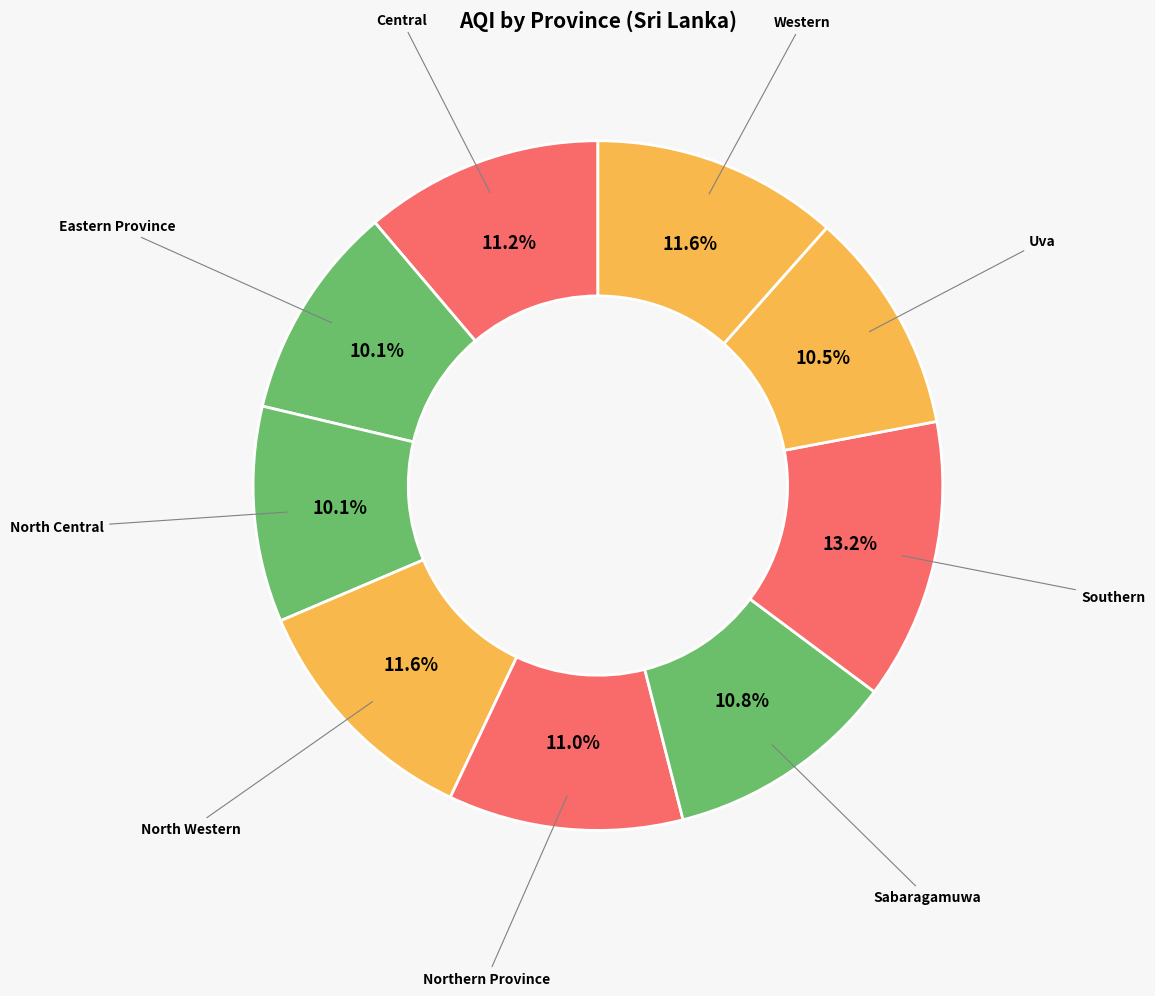

How many segments does this pie chart have?

9